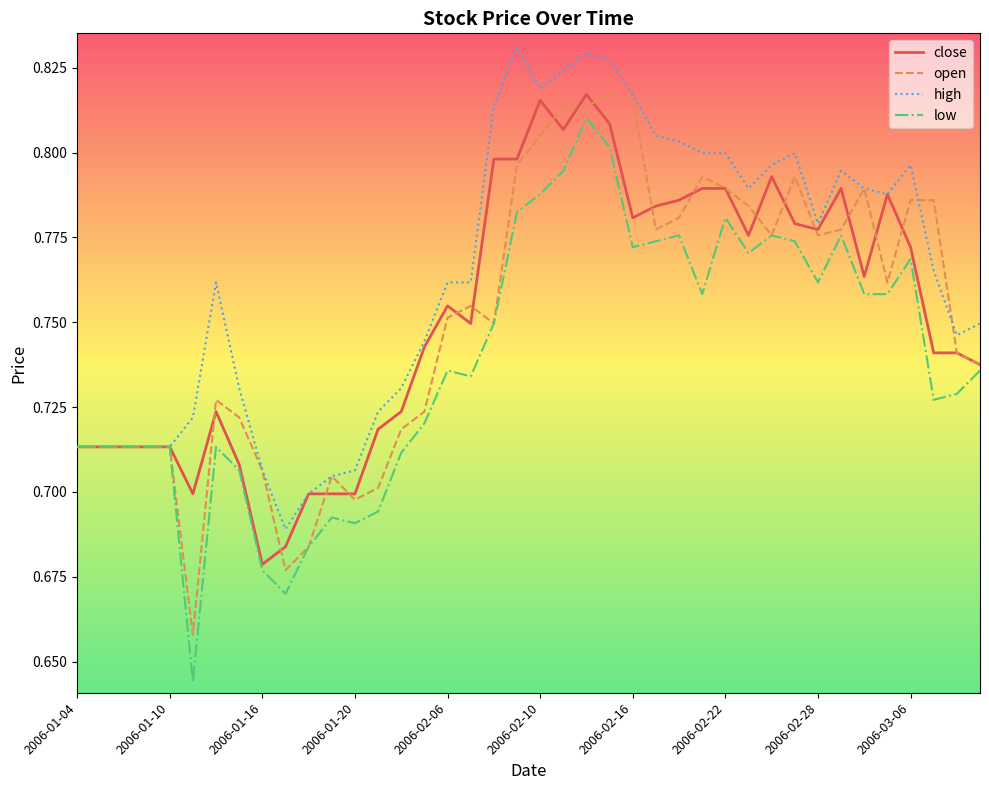

List the series in order of their peak value, lowest first.

low, close, open, high